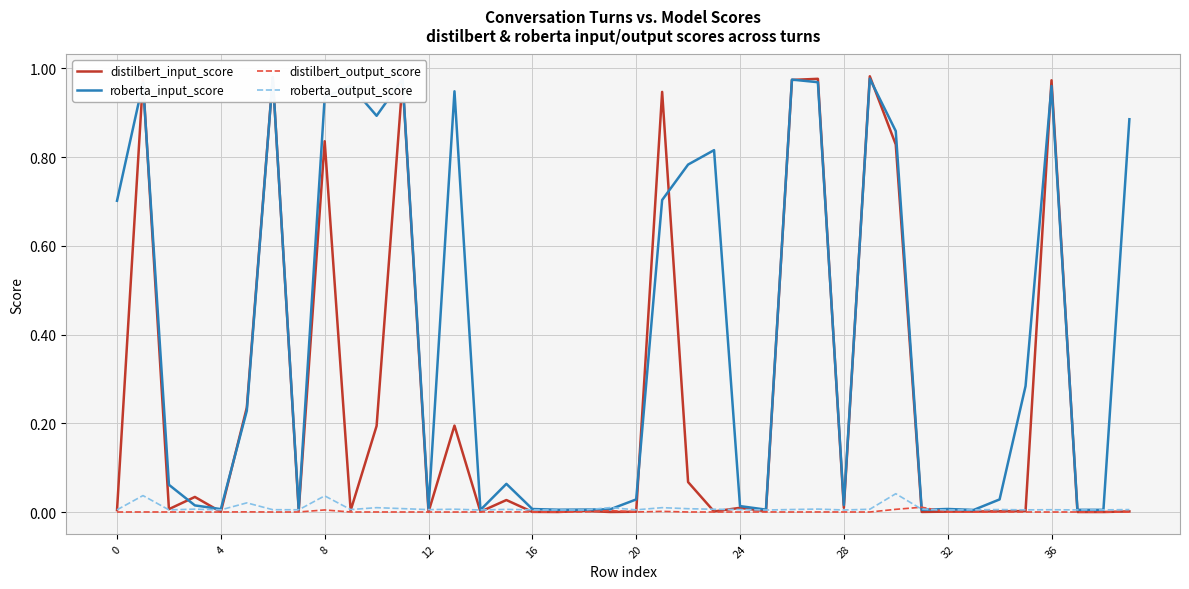

How many interior local peaks does the roberta_input_score series have?

11